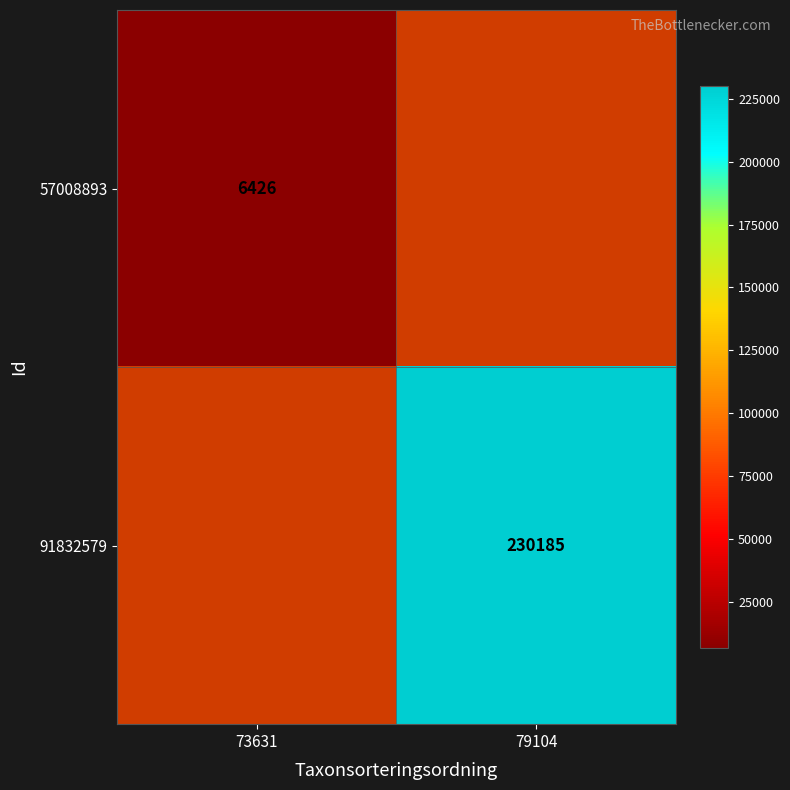

Rank the series by their maximum value, from highest to lowest.

57008893, 91832579